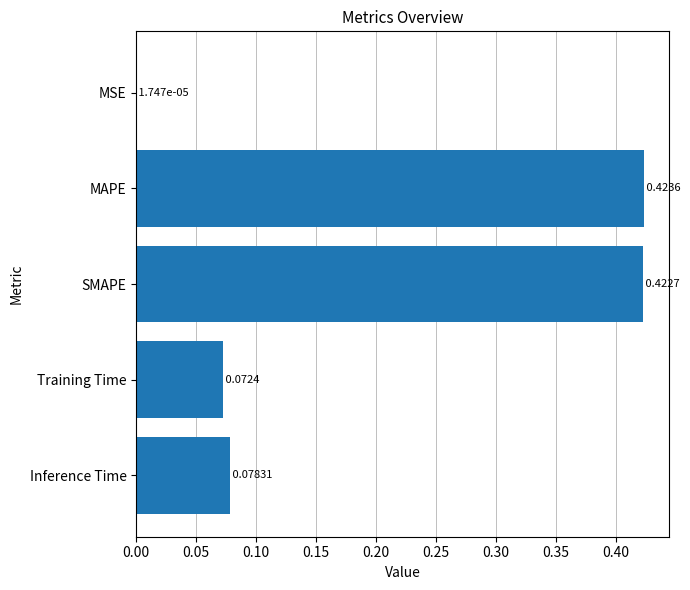

Where is the data nearest to the value 0?

MSE